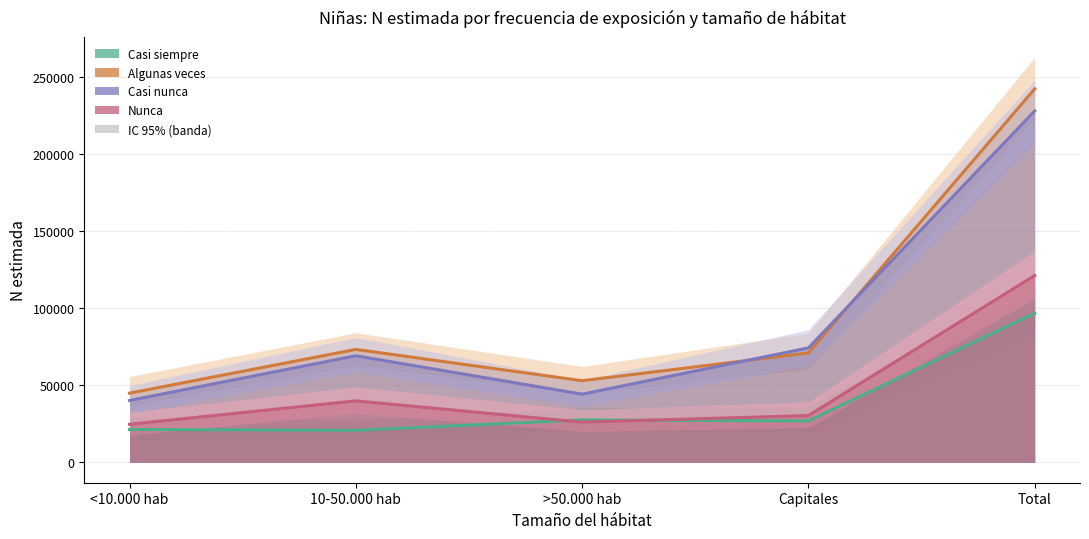

What is the sum of all Nunca (Niña N estimada) values?

242194